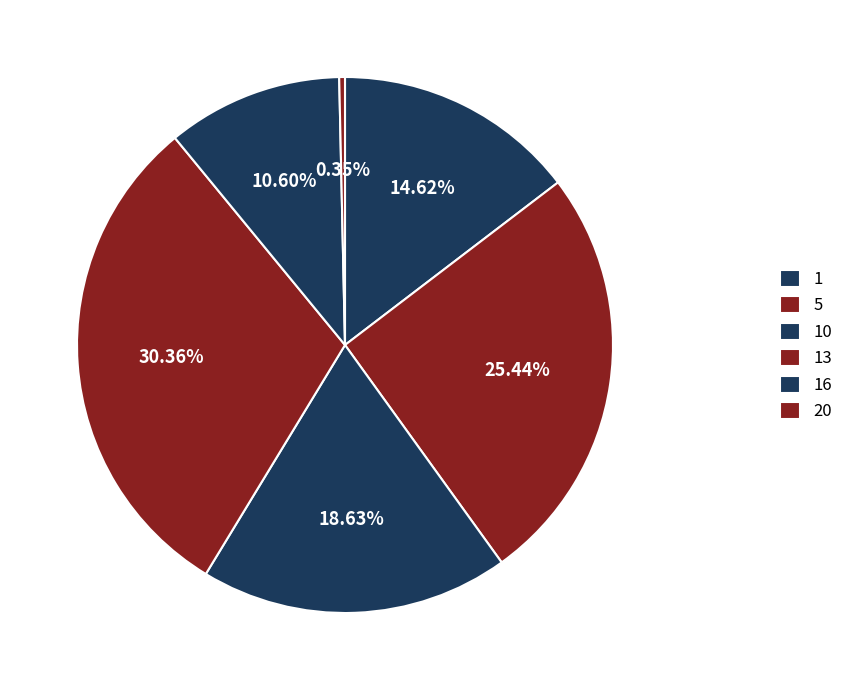

How many slices are in this pie chart?

6